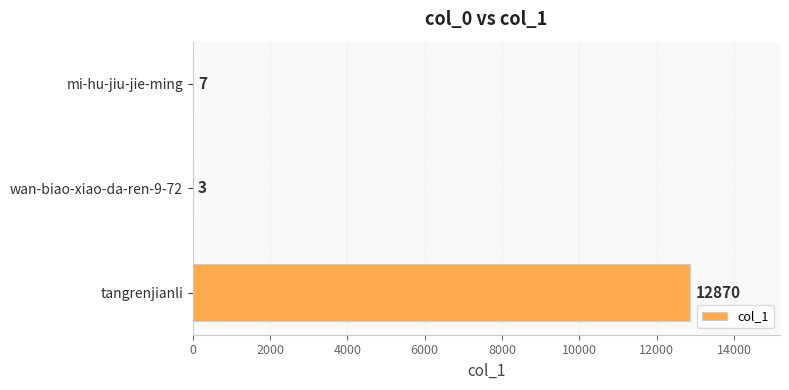

True or false: the data shows 3 at wan-biao-xiao-da-ren-9-72.

True